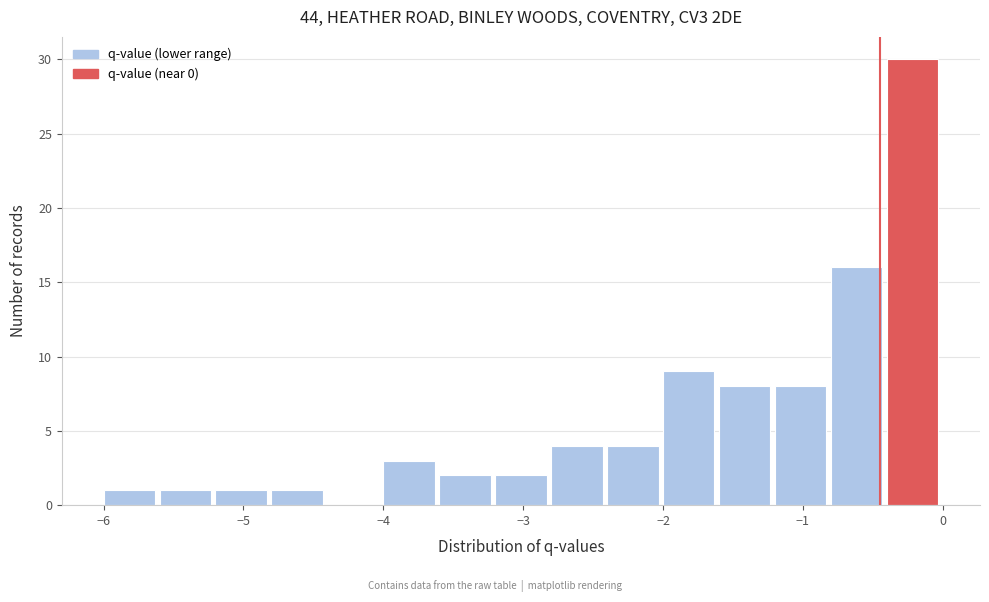

How tall is the bar that spans -5.6 to -5.2 on the x-axis? The values are not printed on the chart, so give them approximately, as read against the axis.

1